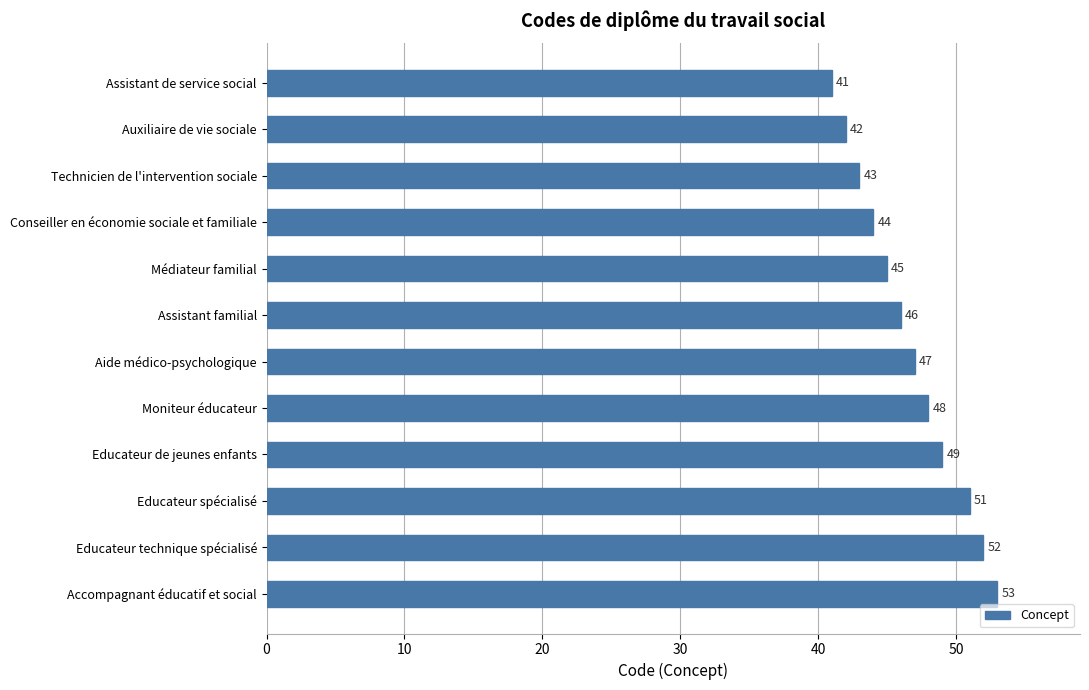

Reading top to bottom, list all the values displayed in this chart.

Assistant de service social=41	Auxiliaire de vie sociale=42	Technicien de l'intervention sociale=43	Conseiller en économie sociale et familiale=44	Médiateur familial=45	Assistant familial=46	Aide médico-psychologique=47	Moniteur éducateur=48	Educateur de jeunes enfants=49	Educateur spécialisé=51	Educateur technique spécialisé=52	Accompagnant éducatif et social=53